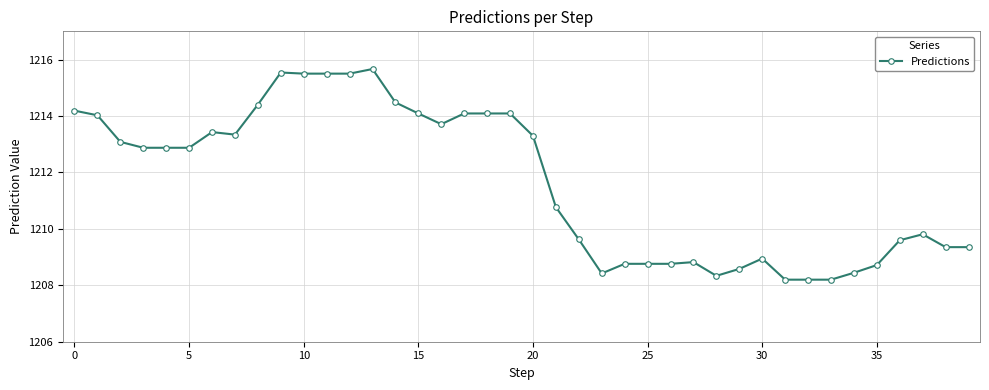

What is the value of the 18th point from the left?

1214.1